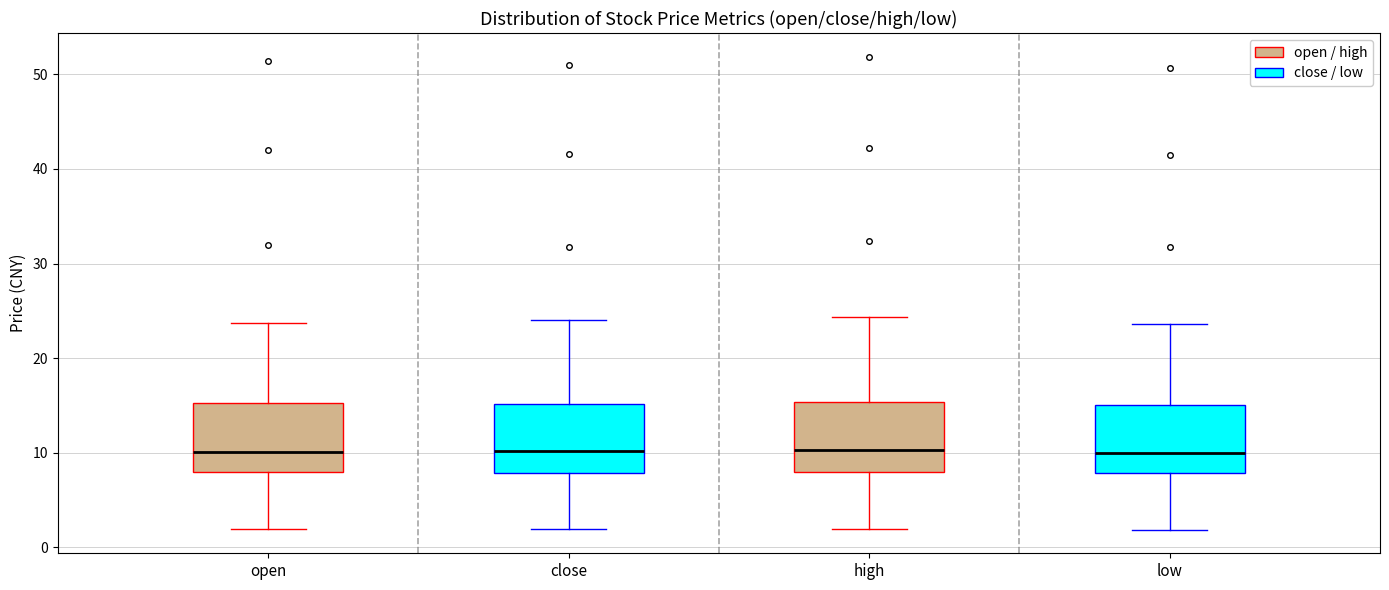

Where does the lower whisker of the box for high end on the y-axis? The values are not printed on the chart, so give them approximately, as read against the axis.

2